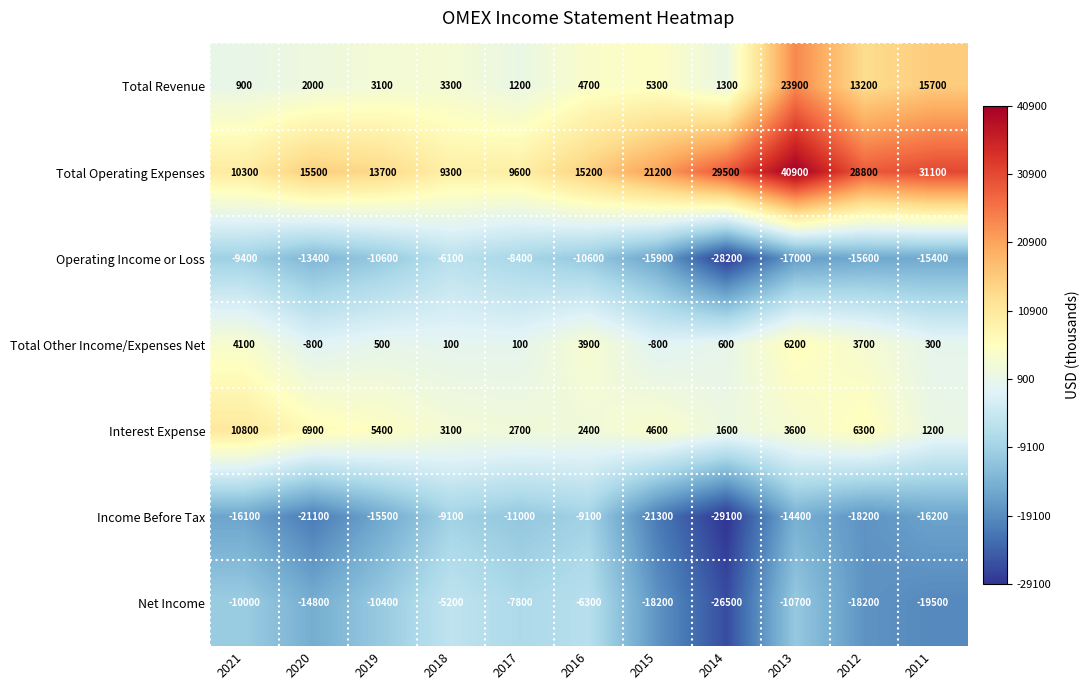

Rank the series at 2017 from highest to lowest value.

Total Operating Expenses, Interest Expense, Total Revenue, Total Other Income/Expenses Net, Net Income, Operating Income or Loss, Income Before Tax